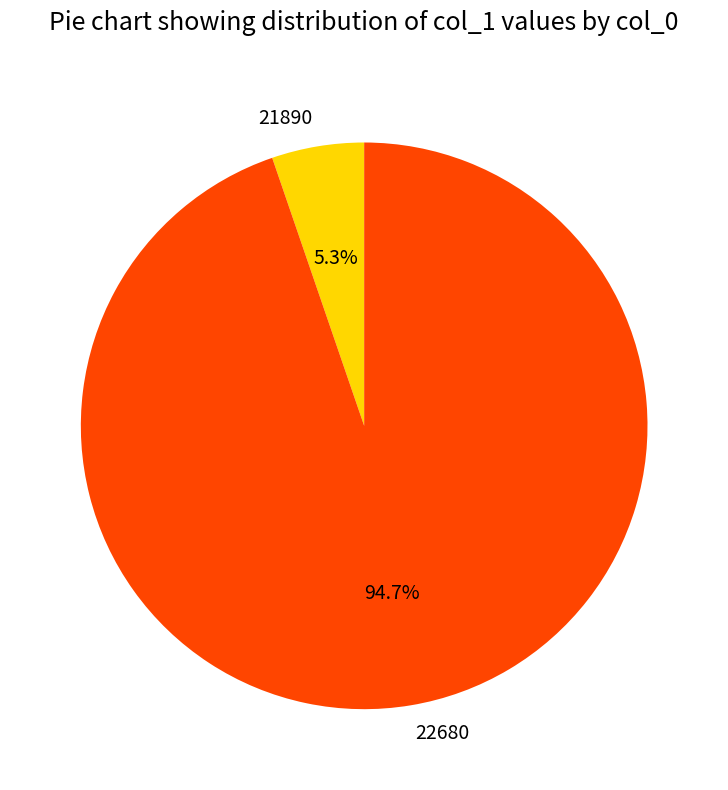

The 22680 slice represents 95% of the pie. True or false?

True